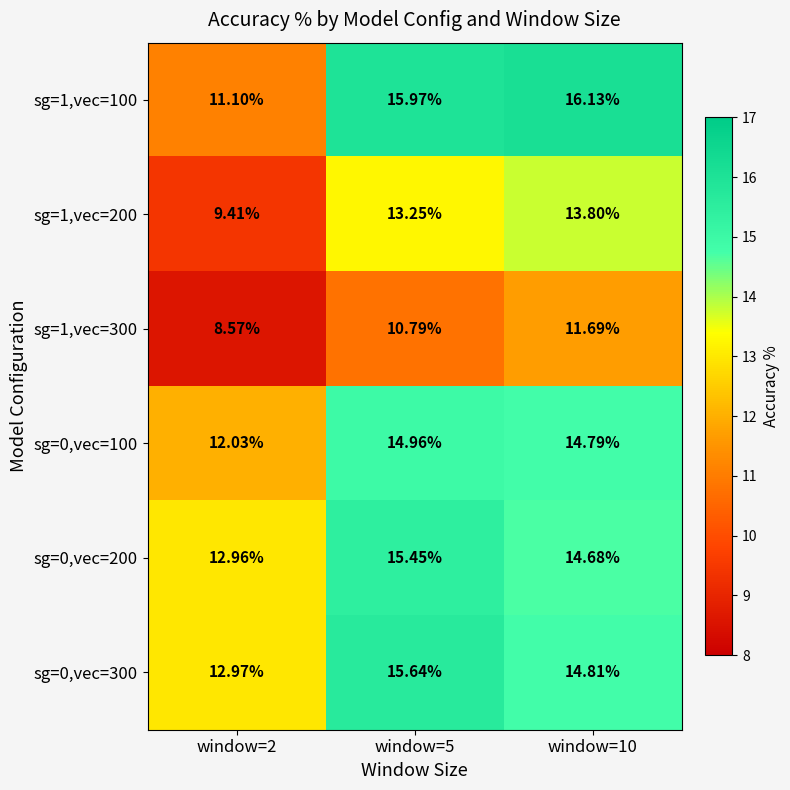

At how many categories does at least one series exceed 9?

3